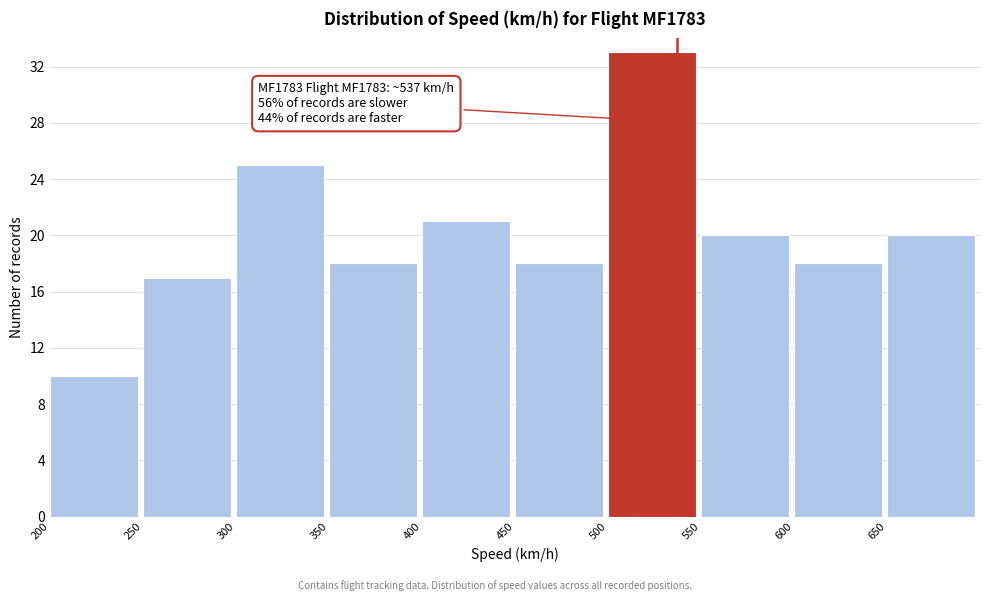

Which range on the x-axis has the tallest bar?

500 to 550